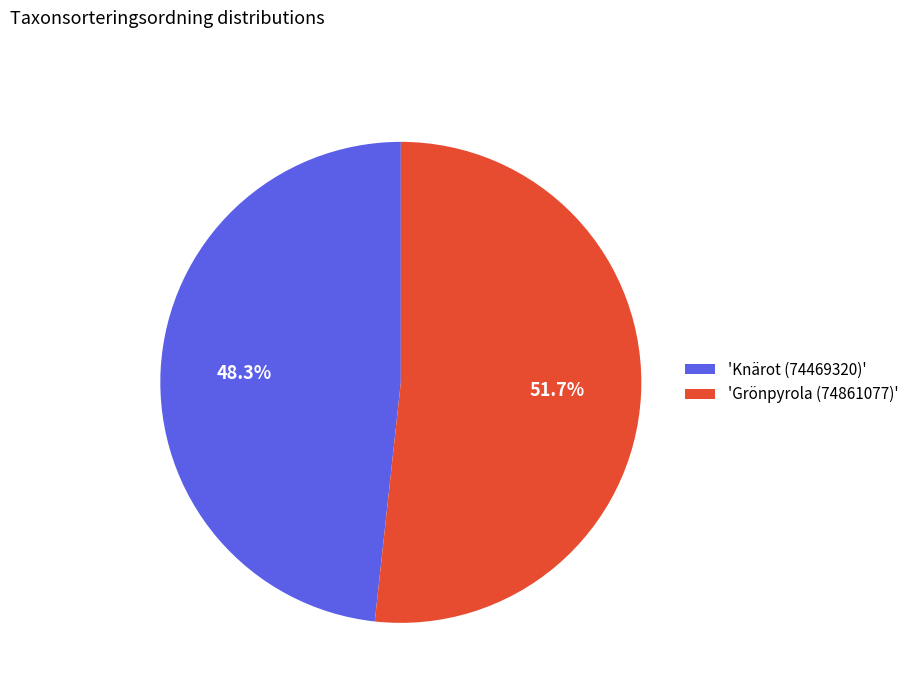

What is the total percentage of 'Knärot (74469320)' and 'Grönpyrola (74861077)'?

100.0%